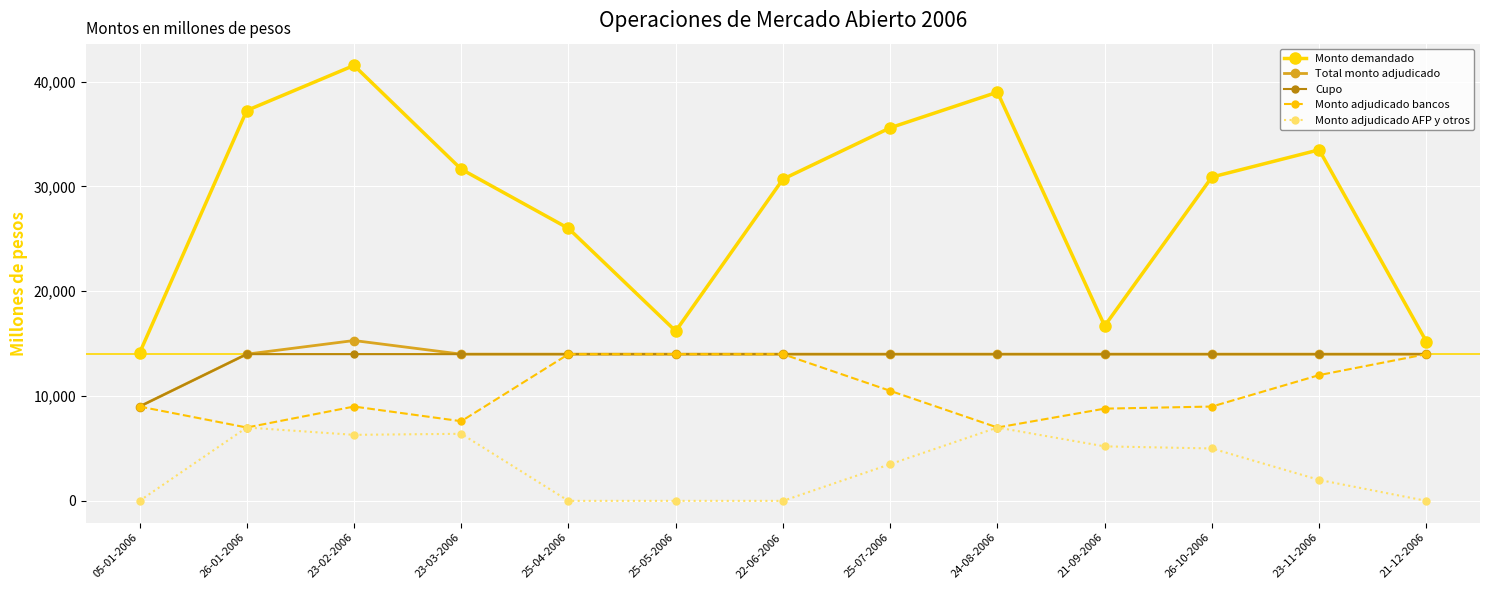

Between 25-04-2006 and 23-11-2006, which series saw the biggest shift?

Monto demandado